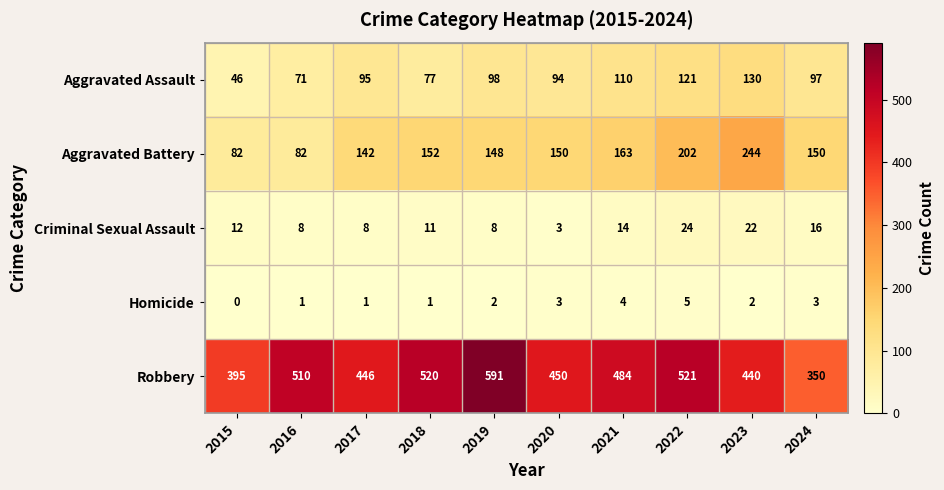

How many data points does each series have?

10